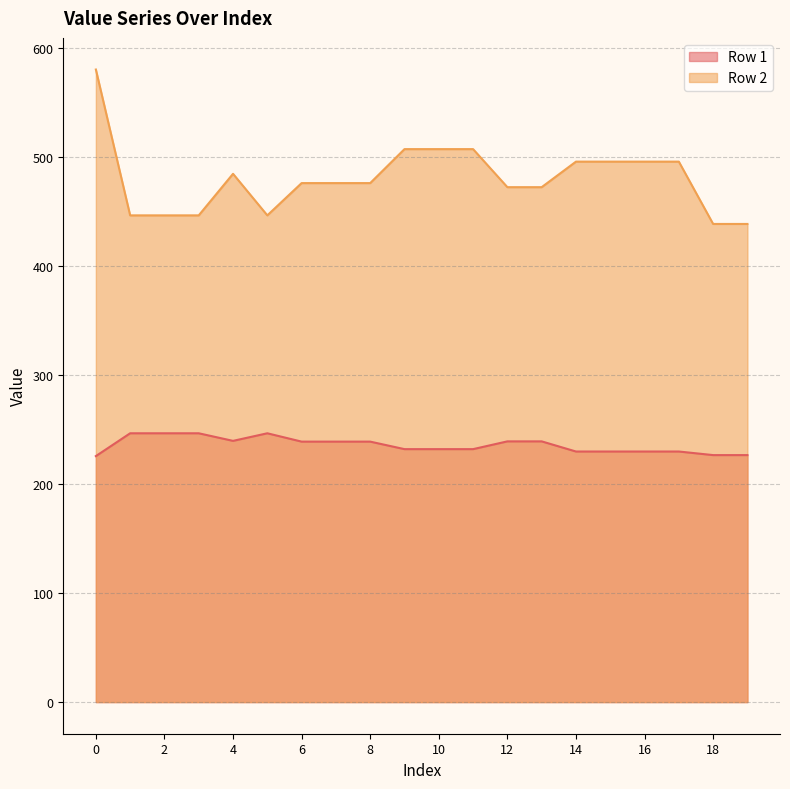

Reading left to right, list all the values displayed in this chart.

Row 1: 225.6	246.5	246.5	246.5	239.6	246.5	238.9	238.9	238.9	232.0	232.0	232.0	239.1	239.1	229.8	229.8	229.8	229.8	226.5	226.5
Row 2: 580.1	446.4	446.4	446.4	484.5	446.4	476.0	476.0	476.0	507.1	507.1	507.1	472.2	472.2	495.7	495.7	495.7	495.7	438.5	438.5